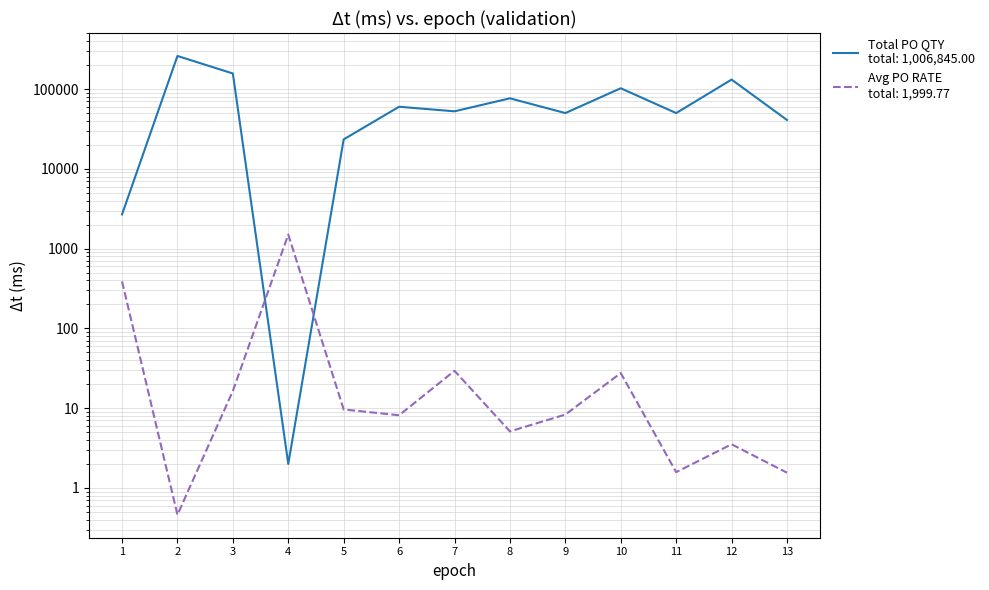

The Avg PO RATE series shows 27.5 at 10. True or false?

True